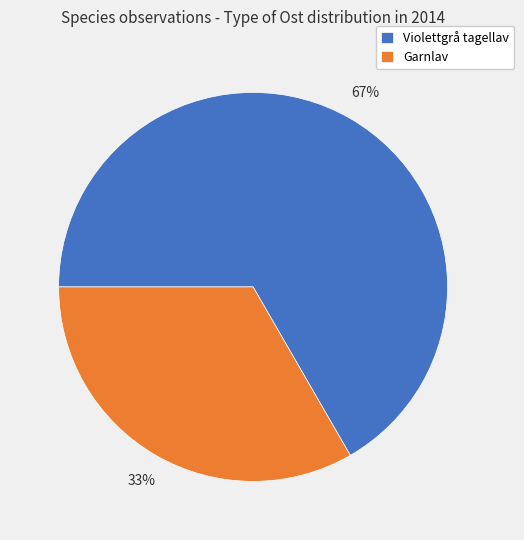

Does any single category account for the majority?

Yes